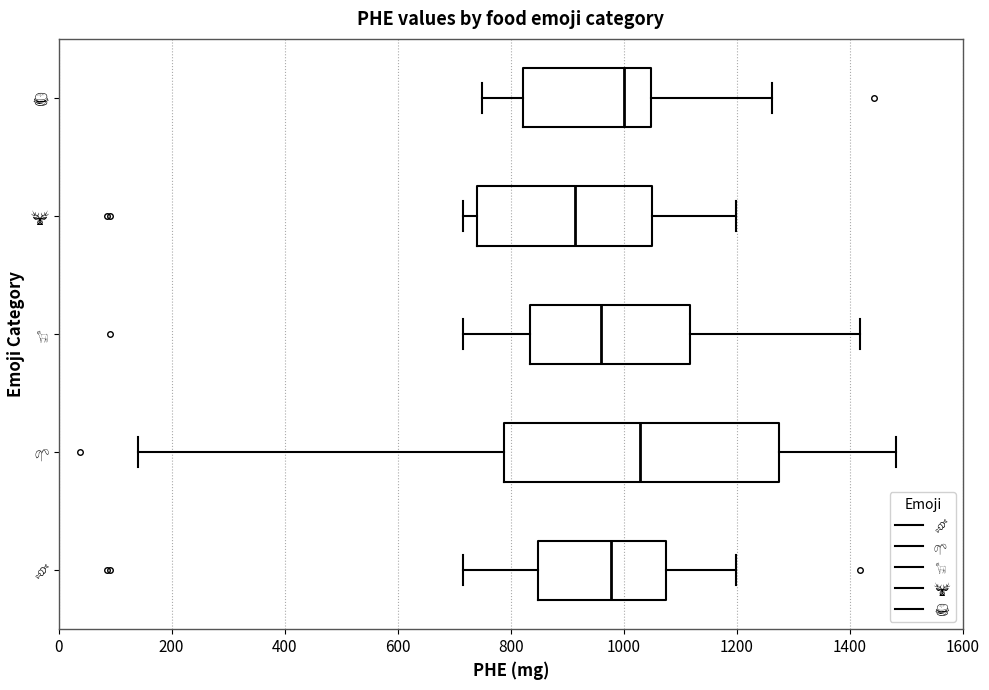

Where does the median line of the box for 🍖 sit on the x-axis? The values are not printed on the chart, so give them approximately, as read against the axis.

980